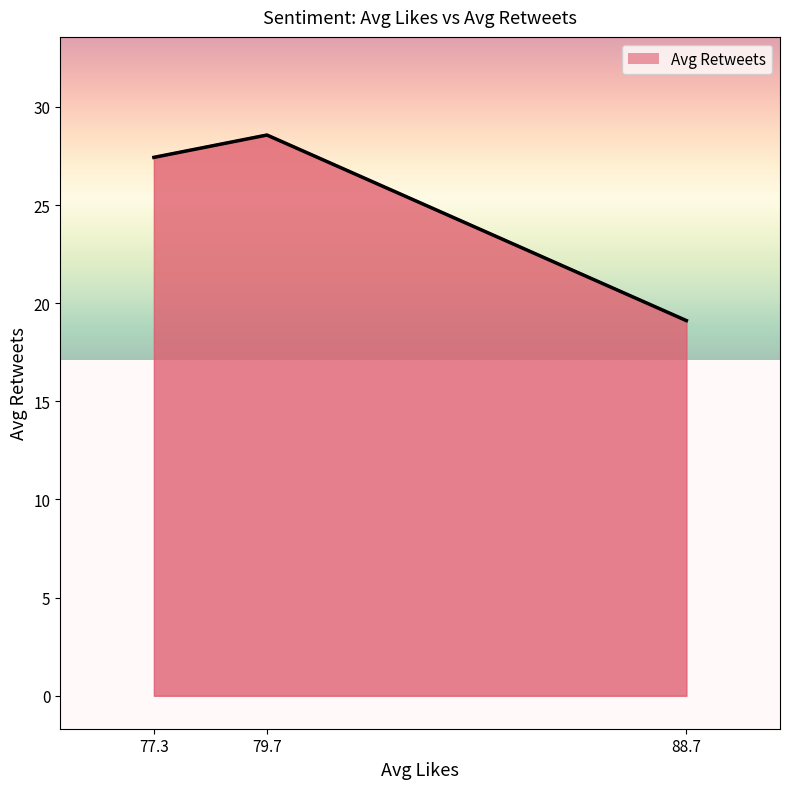

The chart shows a value of 19.1 at 88.7. True or false?

True